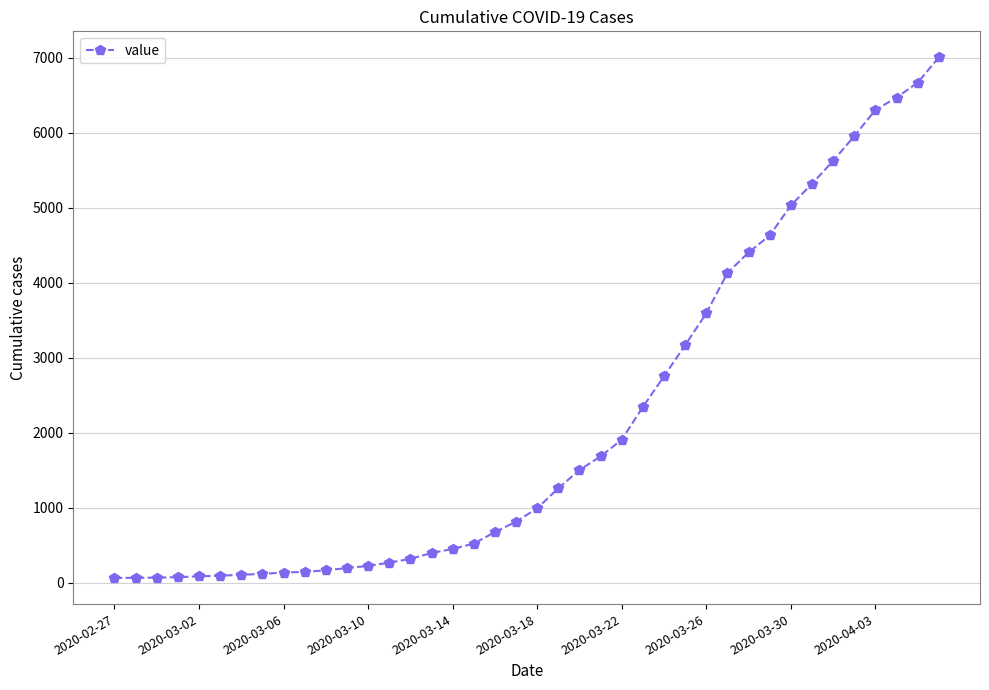

What is the maximum value shown in the chart?

7004